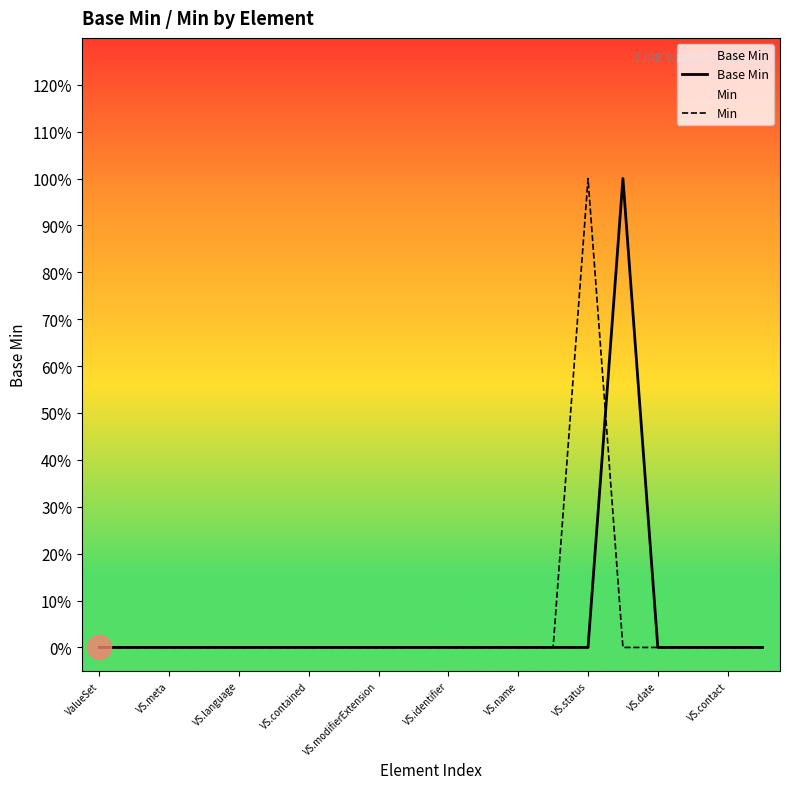

Which series has the largest Y range (max minus min)?

Base Min